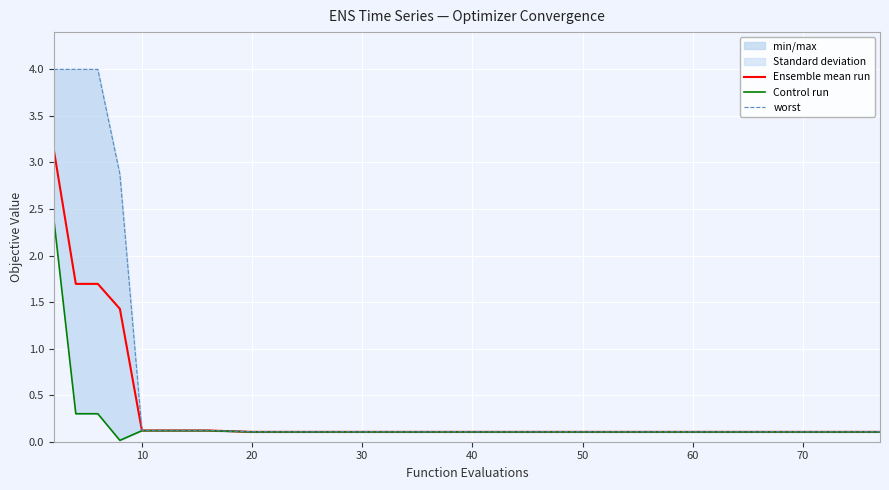

Between 80 and 9, which series saw the biggest shift?

Ensemble mean run